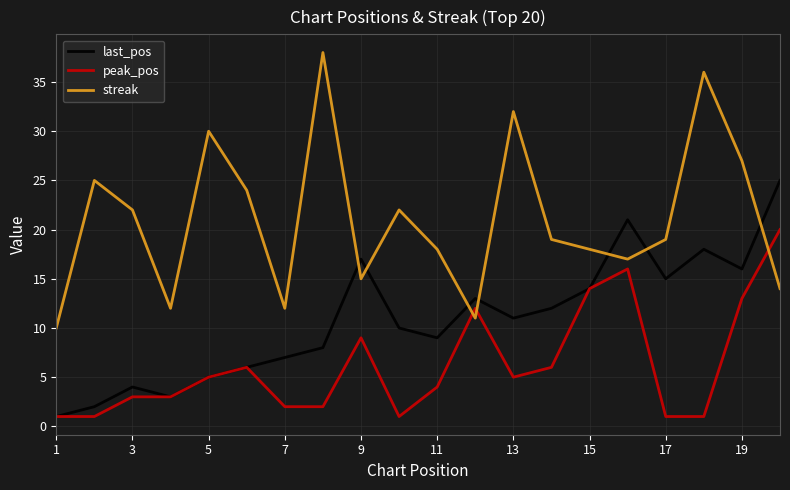

List the series in order of their overall mean, lowest first.

peak_pos, last_pos, streak